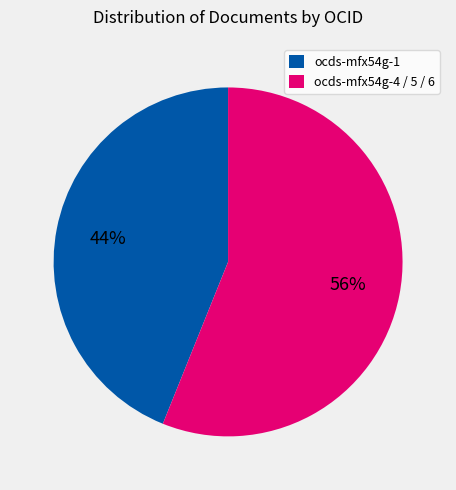

To the nearest percent, what is the average slice percentage?

50%